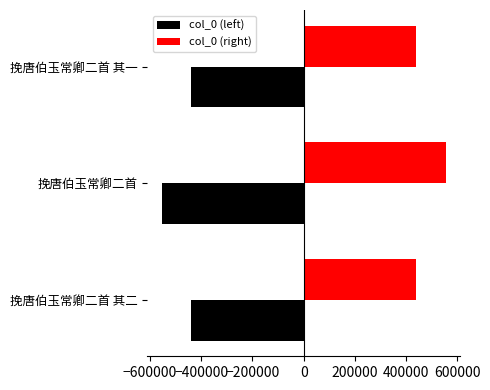

At 挽唐伯玉常卿二首 其二, list the series in order from smallest to largest.

col_0 (left), col_0 (right)